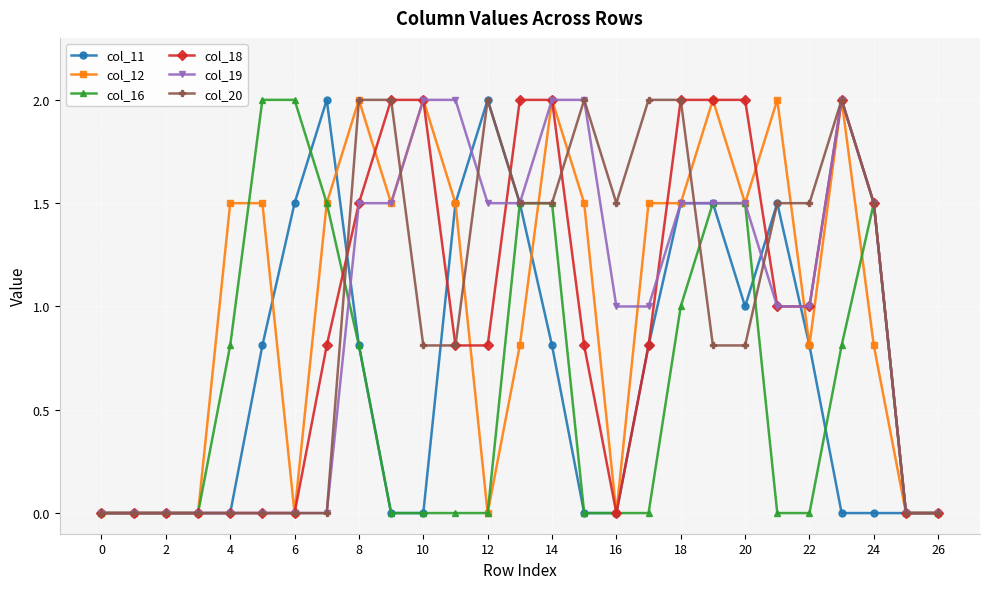

What is the difference between the maximum and minimum values in the col_20 series?

2.0